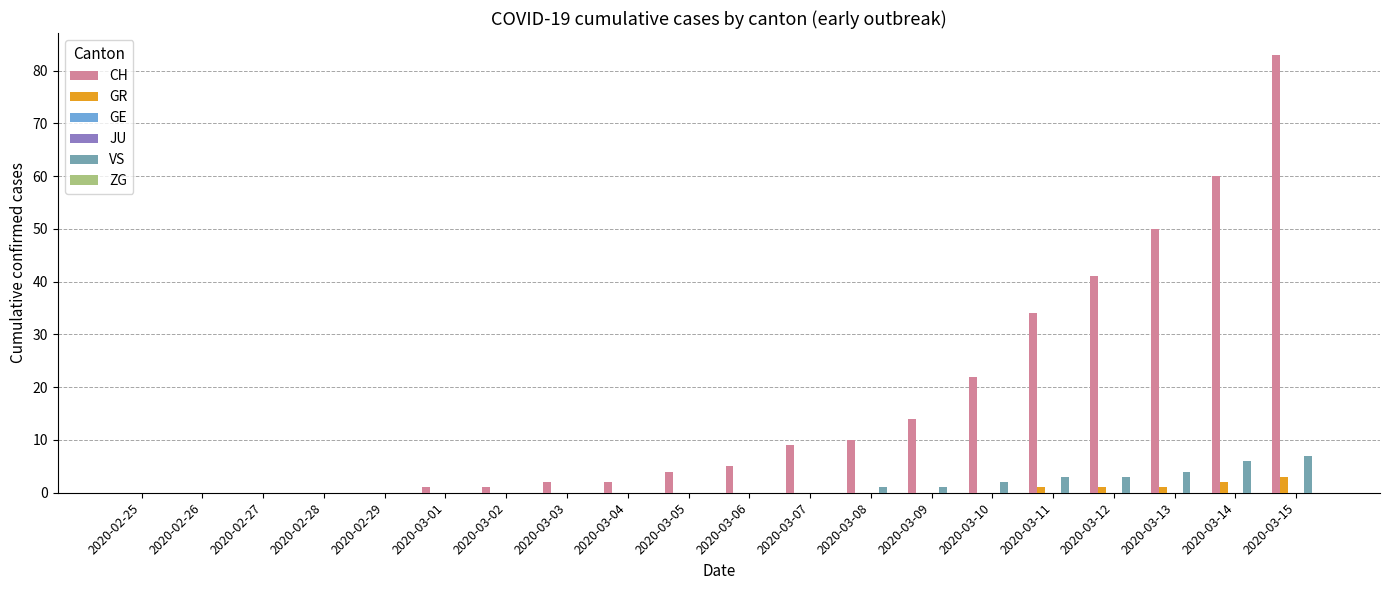

True or false: VS has a value of 0 at 2020-02-25.

True